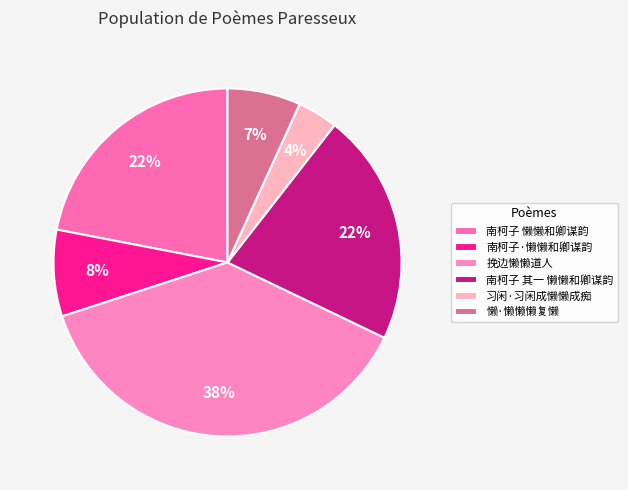

To the nearest percent, what portion does 南柯子 其一 懒懒和卿谋韵 represent?

22%